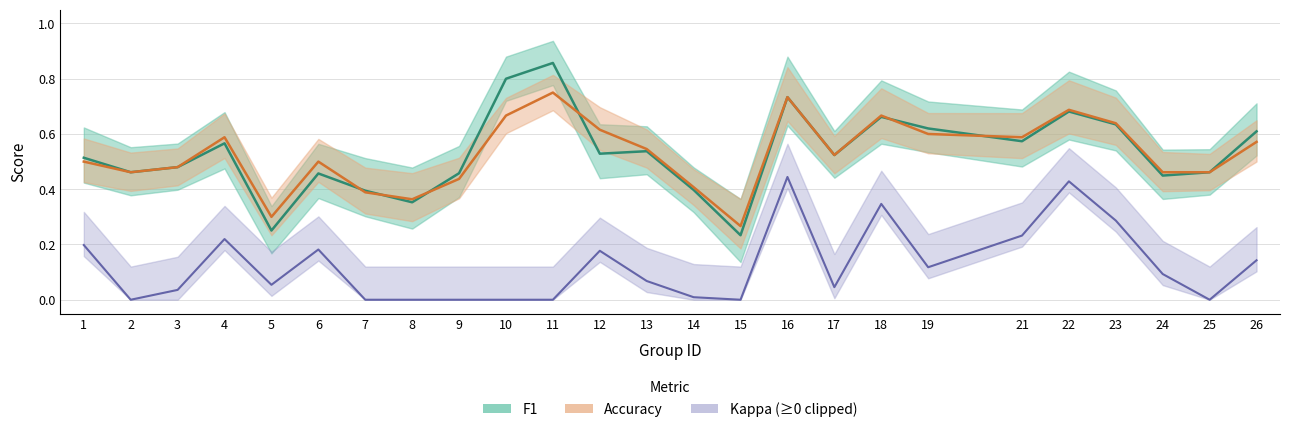

How many times do accuracy and f1 cross each other?

6